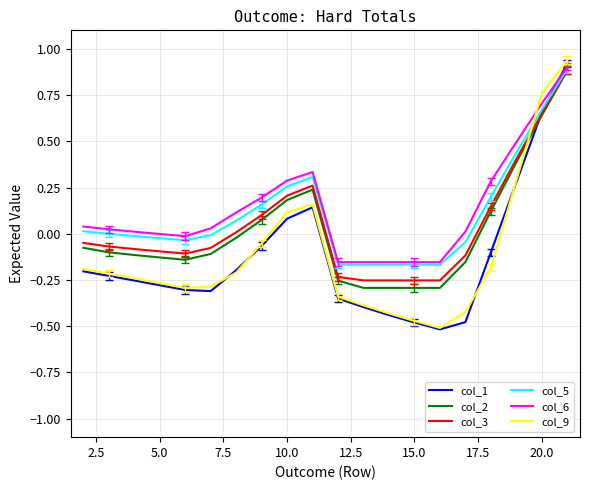

Which series has the widest spread of values?

col_9